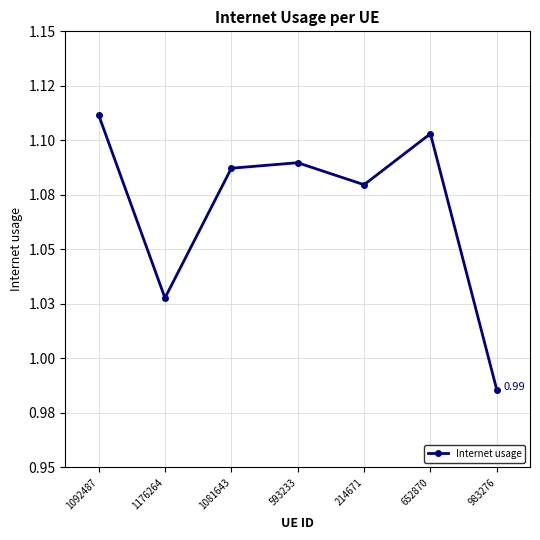

What is the sum of all values?

7.5